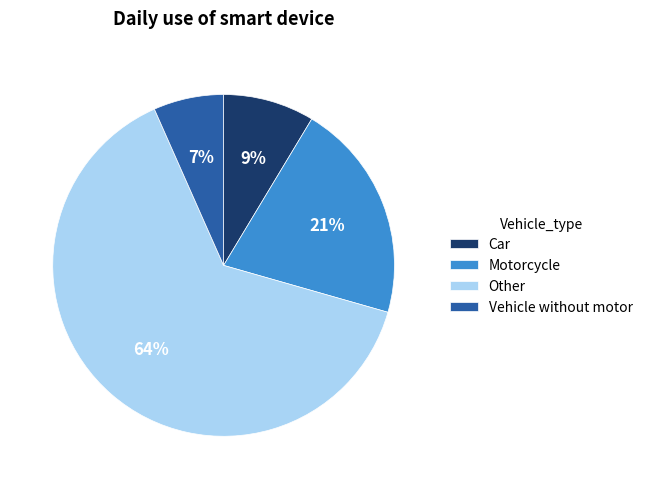

To the nearest percent, what is the difference between the Other and Motorcycle slice percentages?

43%